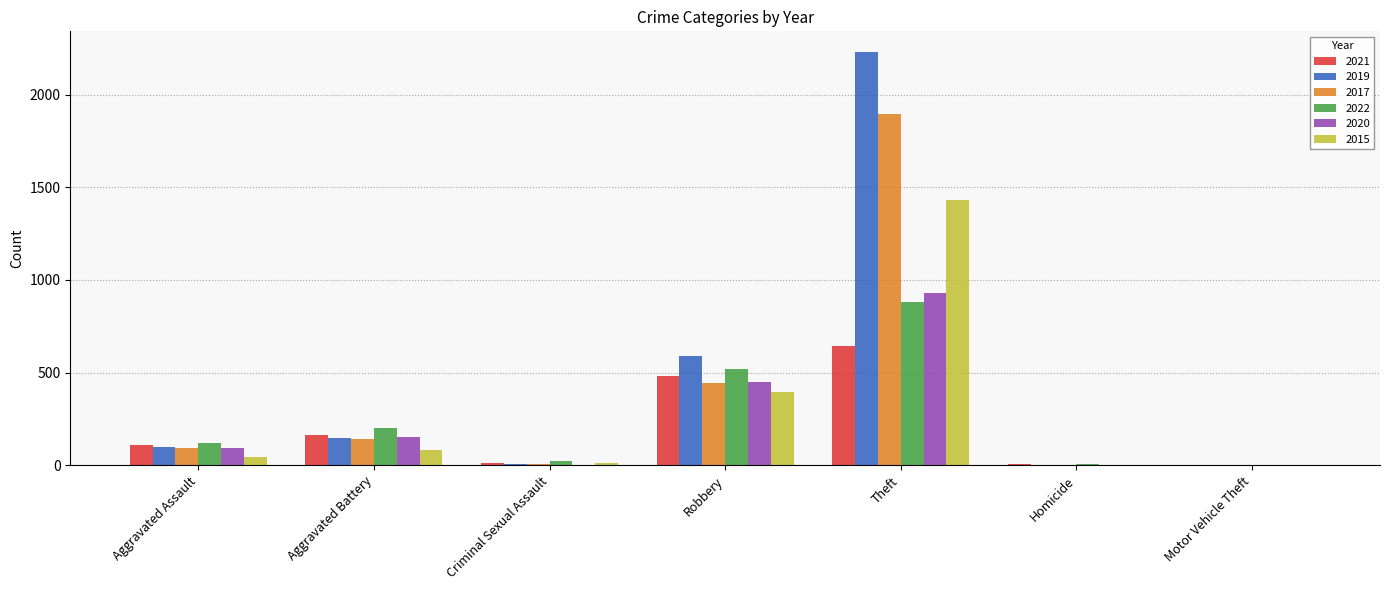

What are all the series names shown in the legend?

2021, 2019, 2017, 2022, 2020, 2015